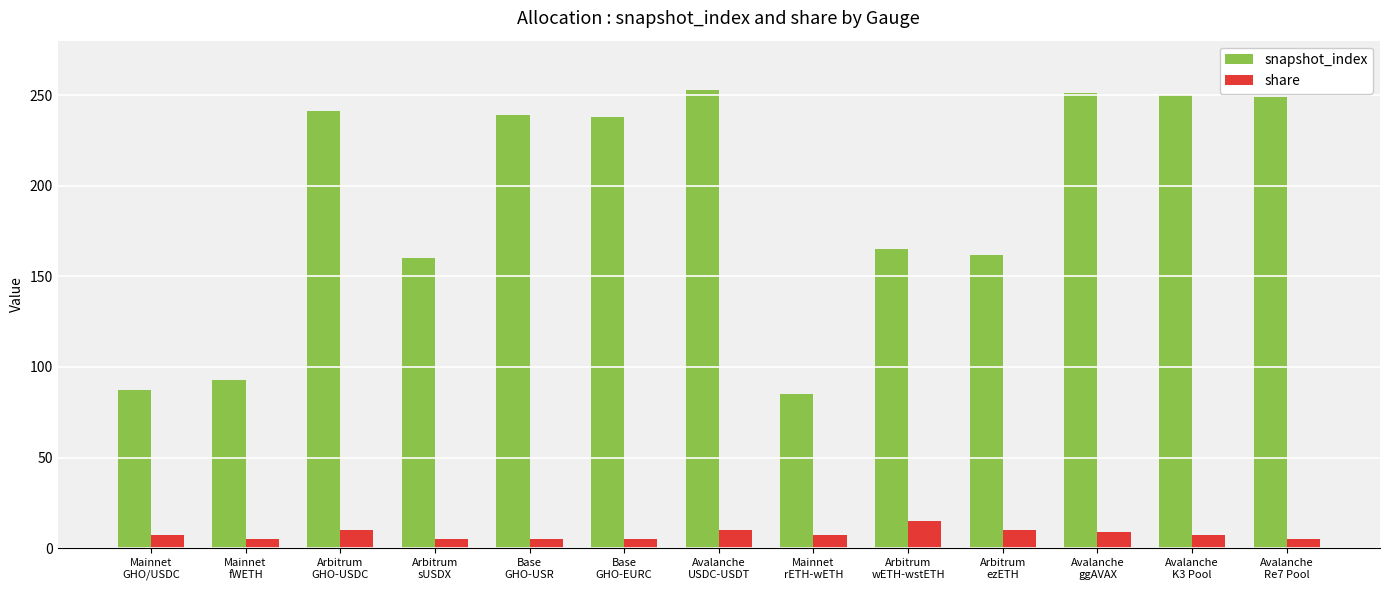

Are the bars horizontal?

No